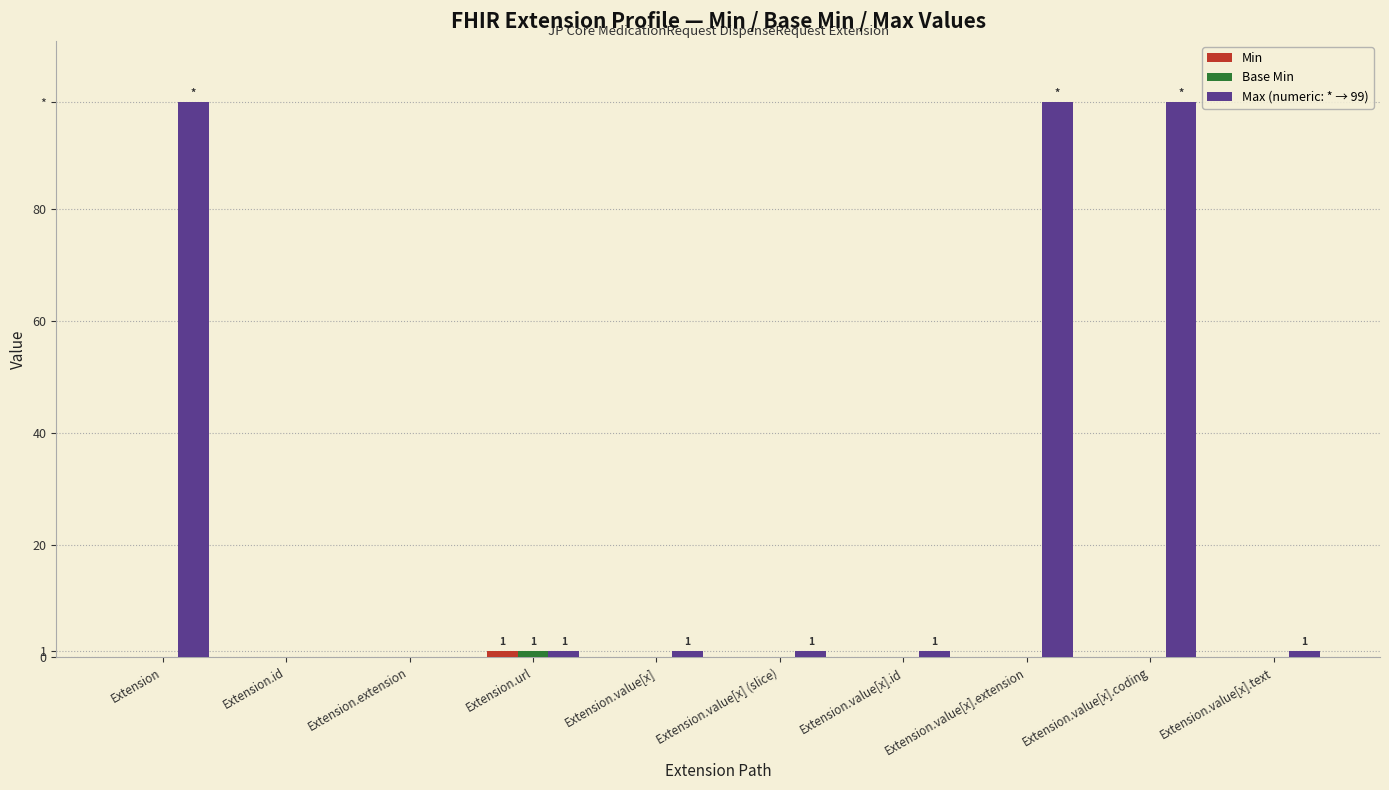

What is the maximum value shown in the chart?

99